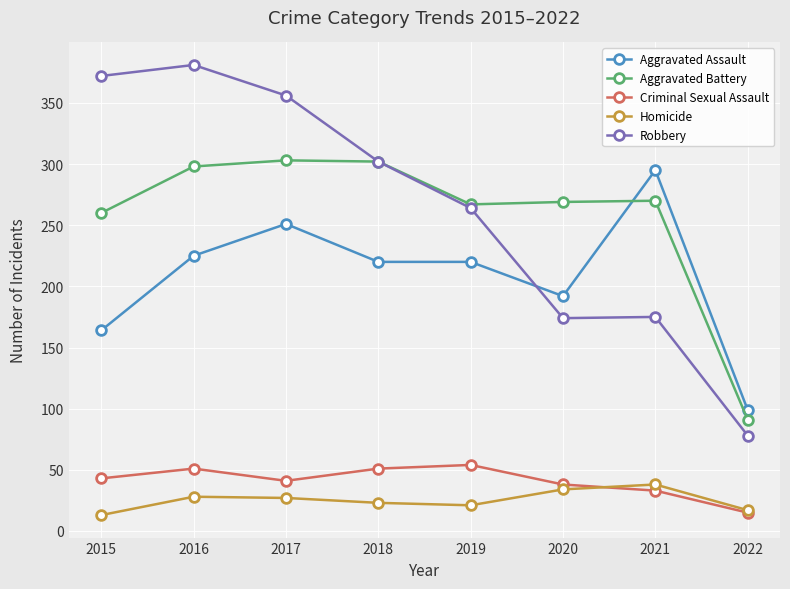

Between 2016 and 2022, which series saw the biggest shift?

Robbery